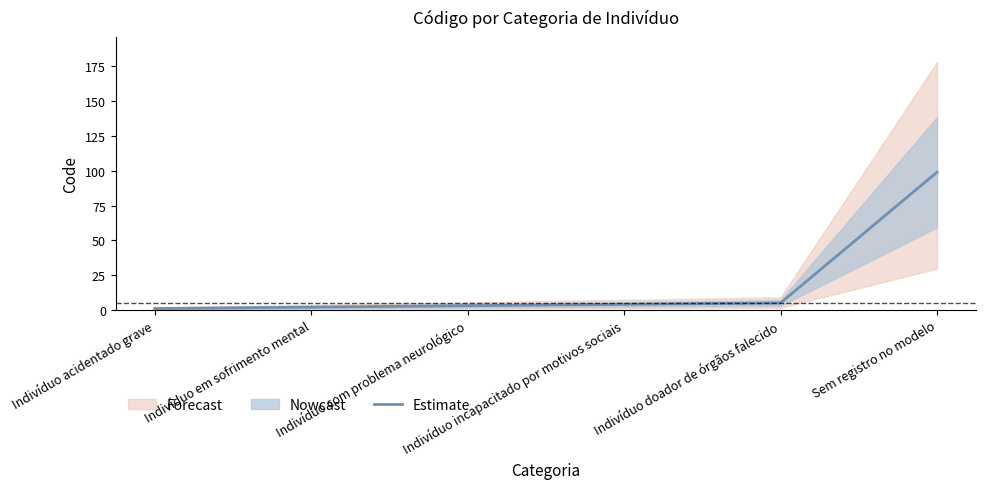

What is the difference between the second highest and minimum values?

4